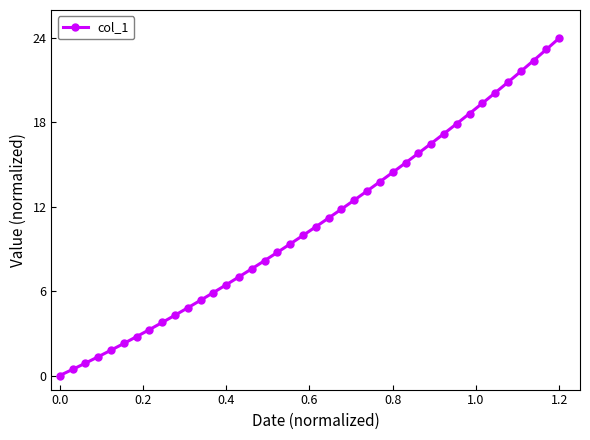

How many lines are shown in the chart?

1